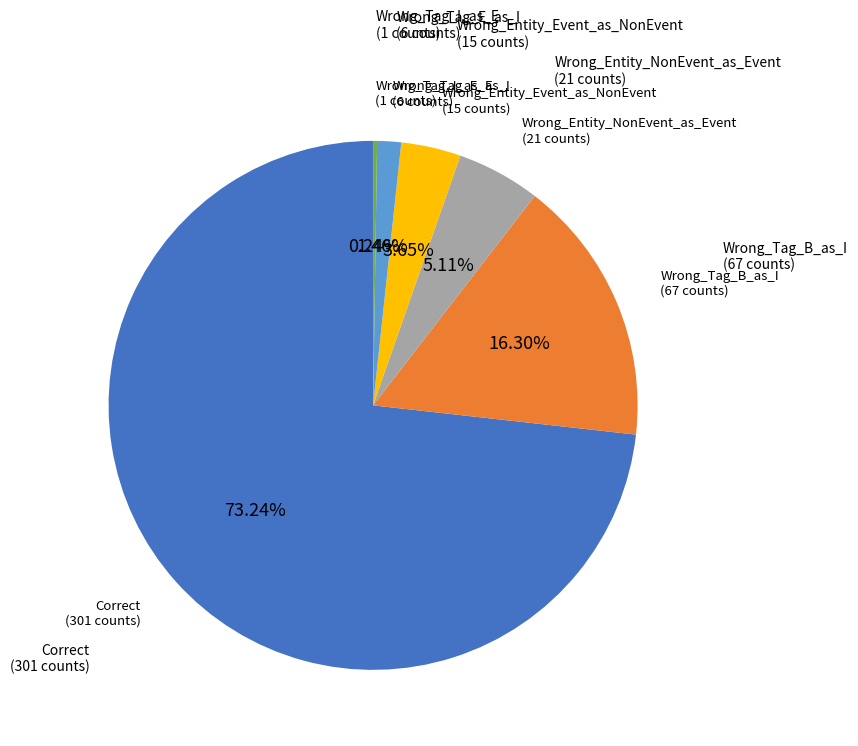

Does any single category account for the majority?

Yes